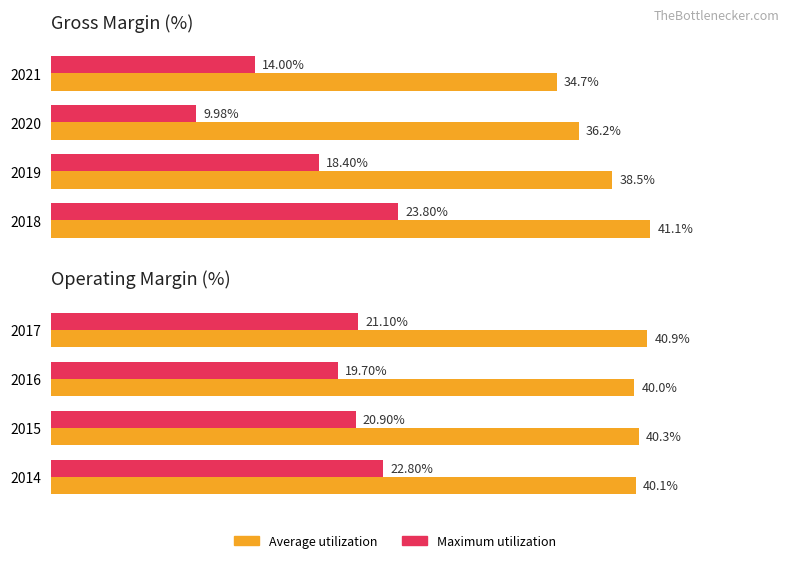

What is the value of the Maximum utilization bar at the 1st from the left?

21.1